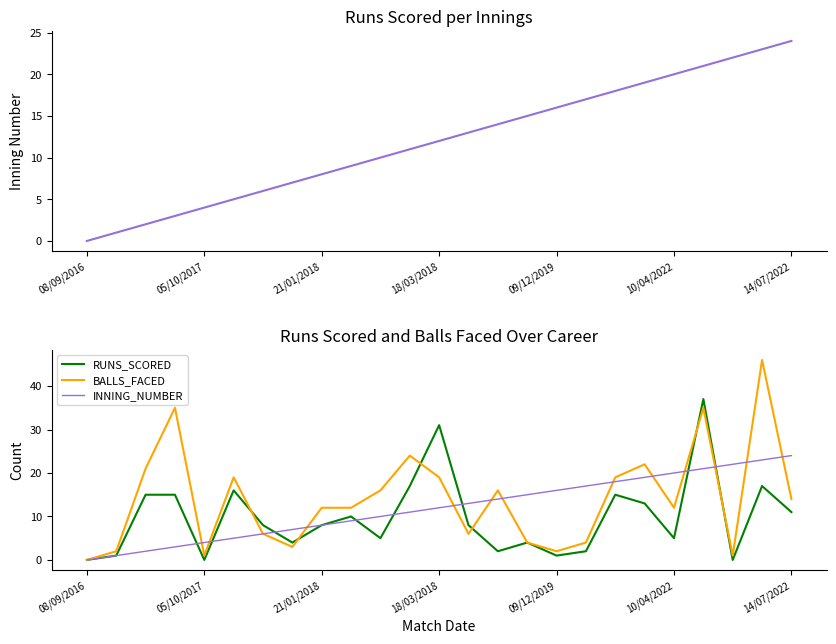

Reading left to right, extract all data points from this chart.

INNING_NUMBER: 0	1	2	3	4	5	6	7	8	9	10	11	12	13	14	15	16	17	18	19	20	21	22	23	24
RUNS_SCORED: 0	1	15	15	0	16	8	4	8	10	5	17	31	8	2	4	1	2	15	13	5	37	0	17	11
BALLS_FACED: 0	2	21	35	1	19	6	3	12	12	16	24	19	6	16	4	2	4	19	22	12	35	1	46	14